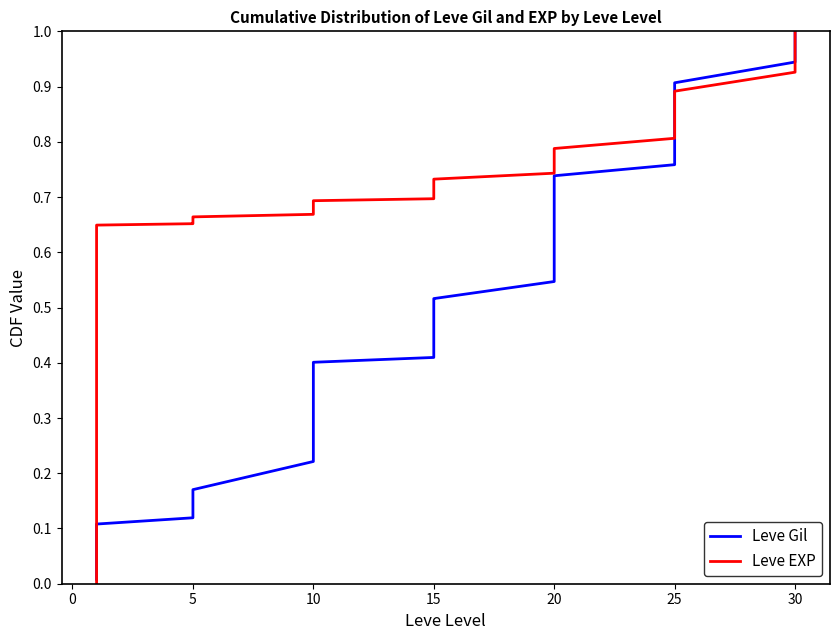

Reading left to right, list all the values displayed in this chart.

Leve Gil: 0.0	0.0	0.0	0.1	0.1	0.1	0.1	0.1	0.1	0.1	0.2	0.2	0.2	0.2	0.3	0.3	0.4	0.4	0.4	0.5	0.5	0.5	0.5	0.5	0.5	0.6	0.6	0.7	0.7	0.7	0.8	0.8	0.8	0.9	0.9	0.9	0.9	1.0	1.0	1.0
Leve EXP: 0.0	0.3	0.6	0.6	0.6	0.6	0.7	0.7	0.7	0.7	0.7	0.7	0.7	0.7	0.7	0.7	0.7	0.7	0.7	0.7	0.7	0.7	0.7	0.7	0.7	0.7	0.8	0.8	0.8	0.8	0.8	0.8	0.8	0.9	0.9	0.9	0.9	1.0	1.0	1.0